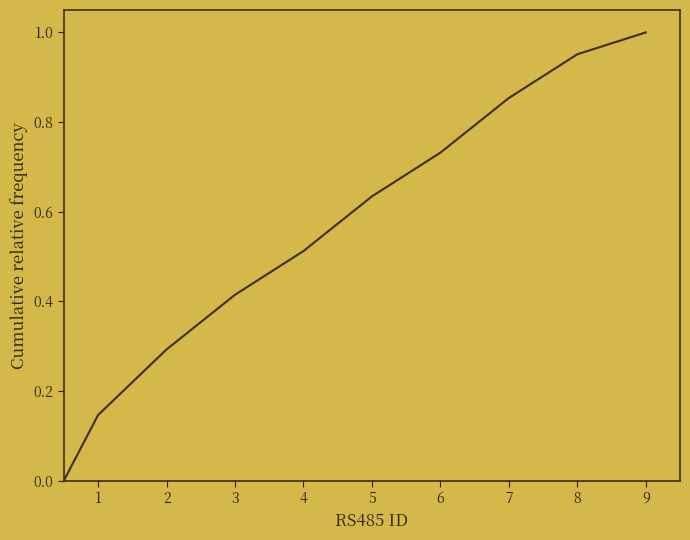

How many values are above zero?

9